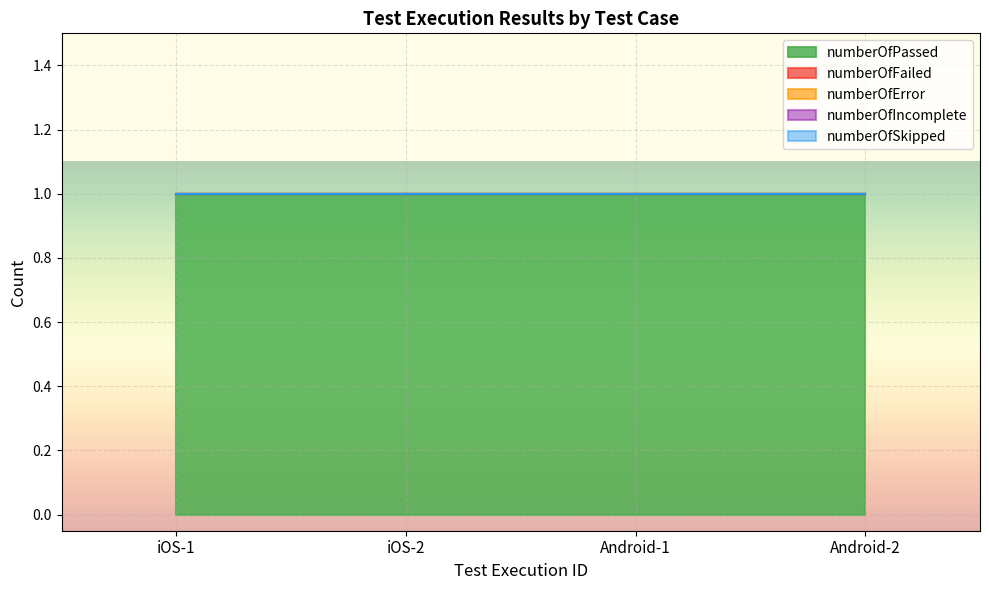

True or false: numberOfPassed and numberOfSkipped cross at least once.

False